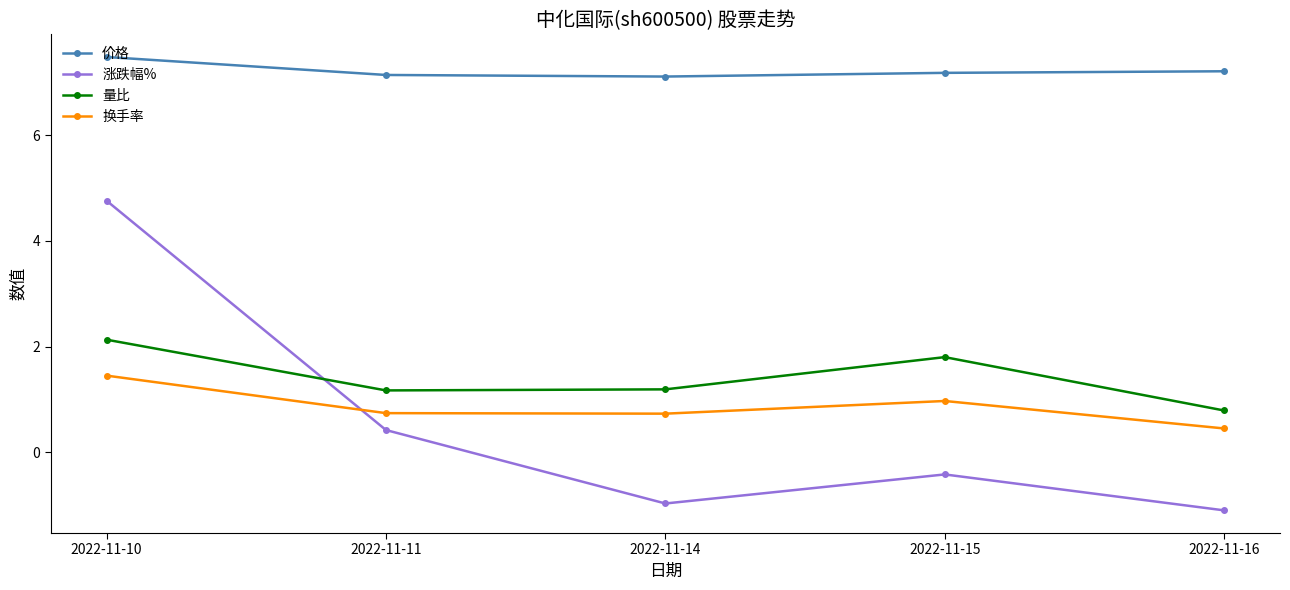

How many lines are shown in the chart?

4